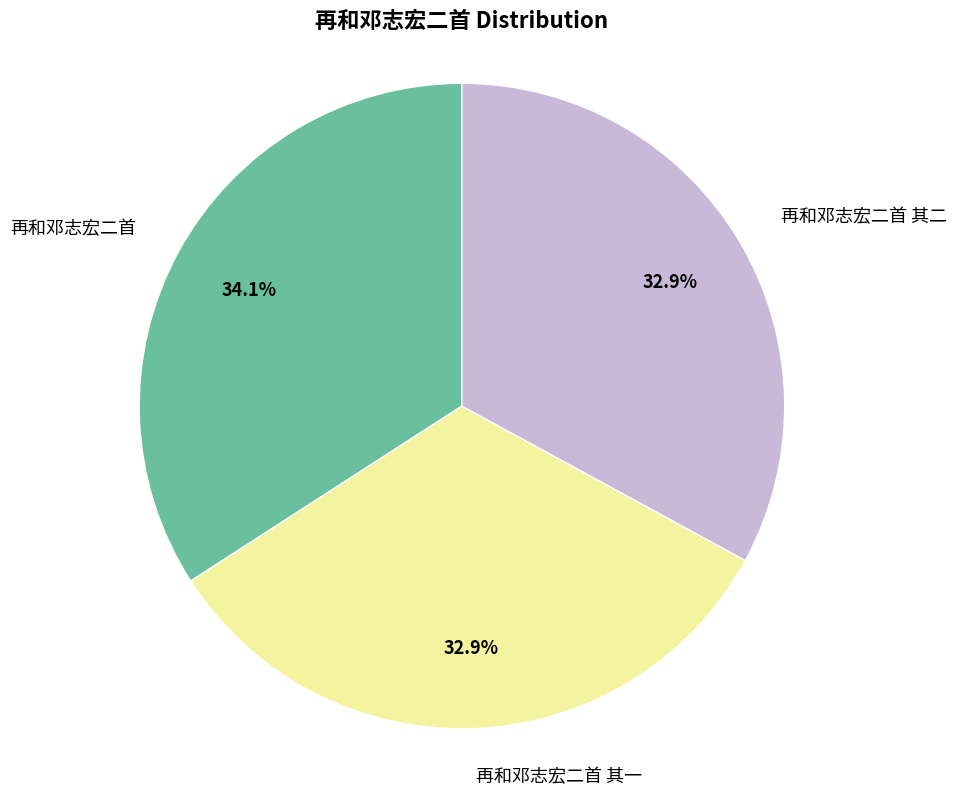

What is the ratio of the value at 再和邓志宏二首 其一 to the value at 再和邓志宏二首?

1.0